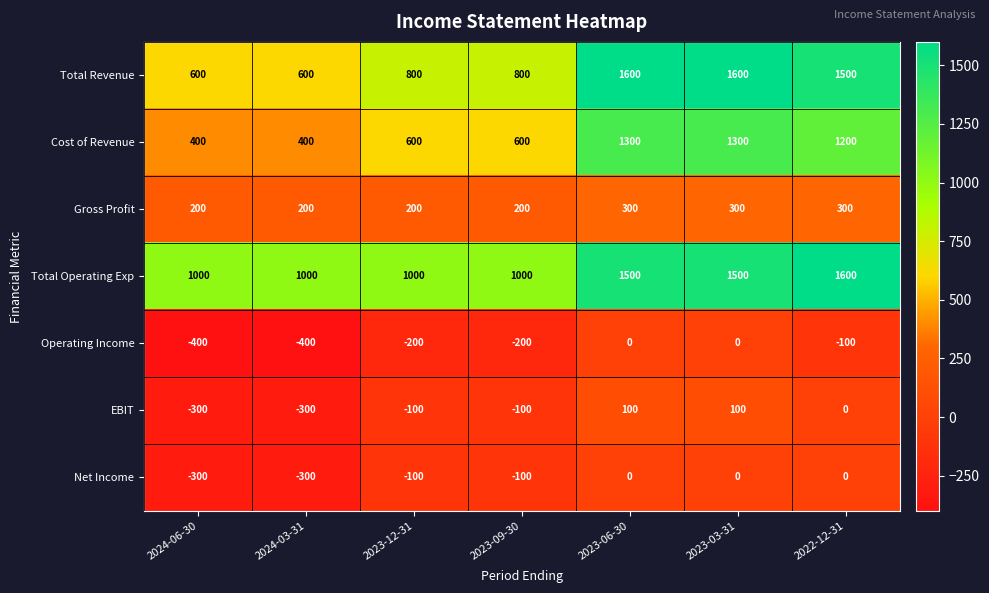

Is it true that Cost of Revenue equals 400 at 2024-03-31?

True